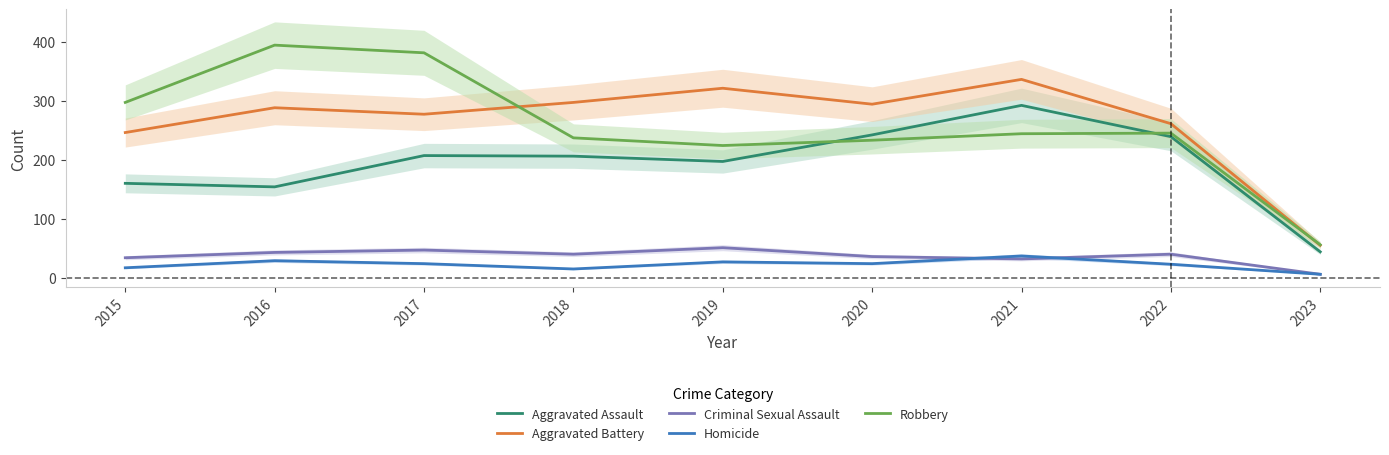

Rank the categories by Robbery value from lowest to highest.

2023, 2019, 2020, 2018, 2021, 2022, 2015, 2017, 2016